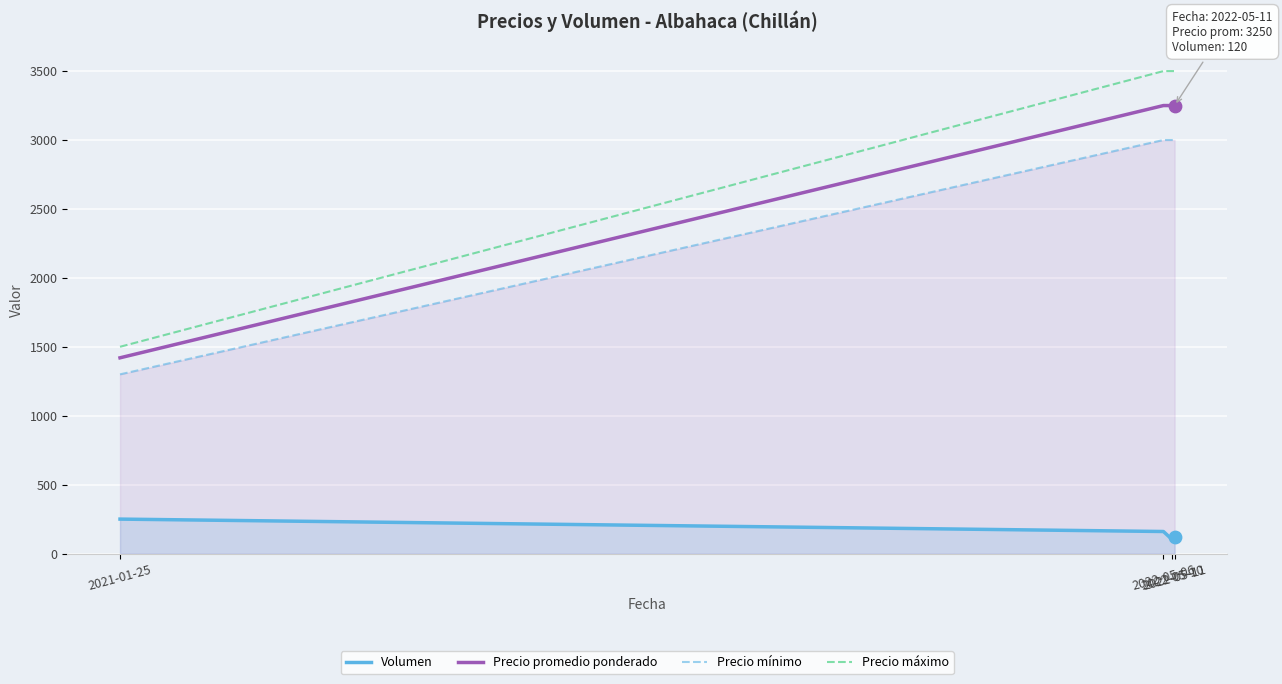

Which series contains the lowest Y value?

Volumen